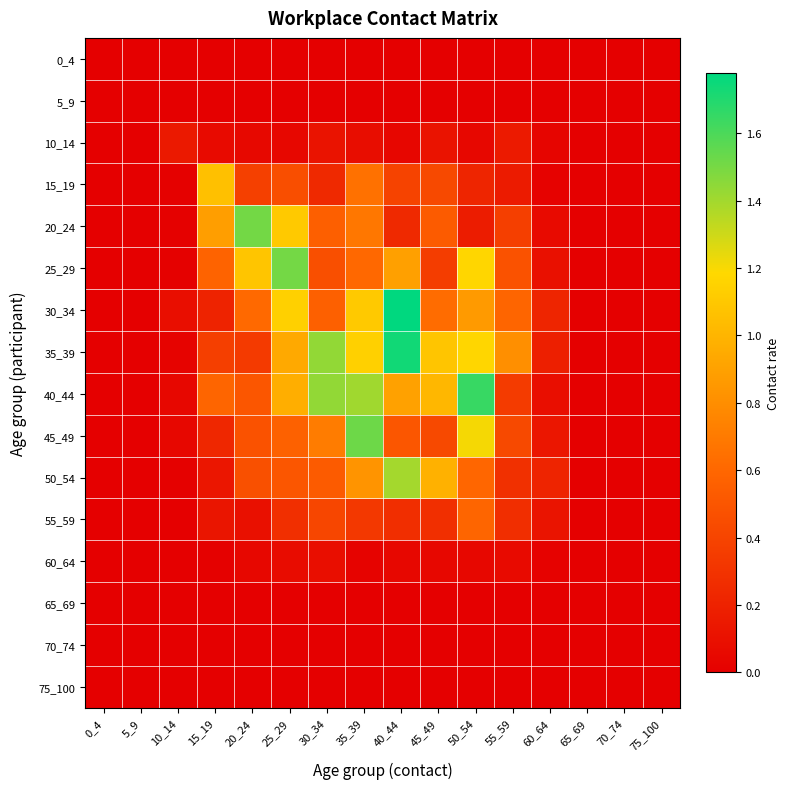

Which has a higher value, 60_64 or 75_100?

60_64